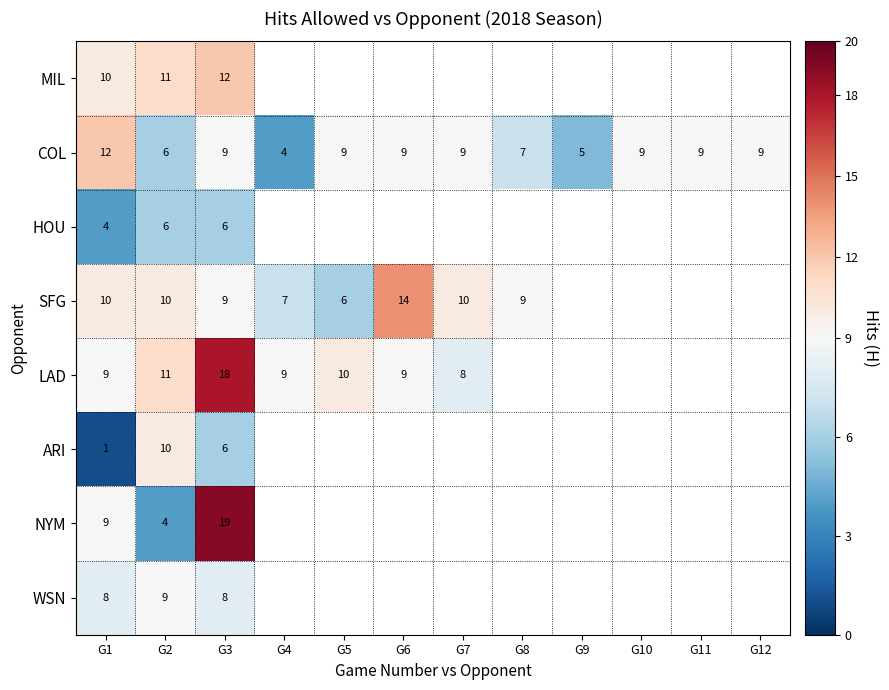

What is the minimum value for COL?

4